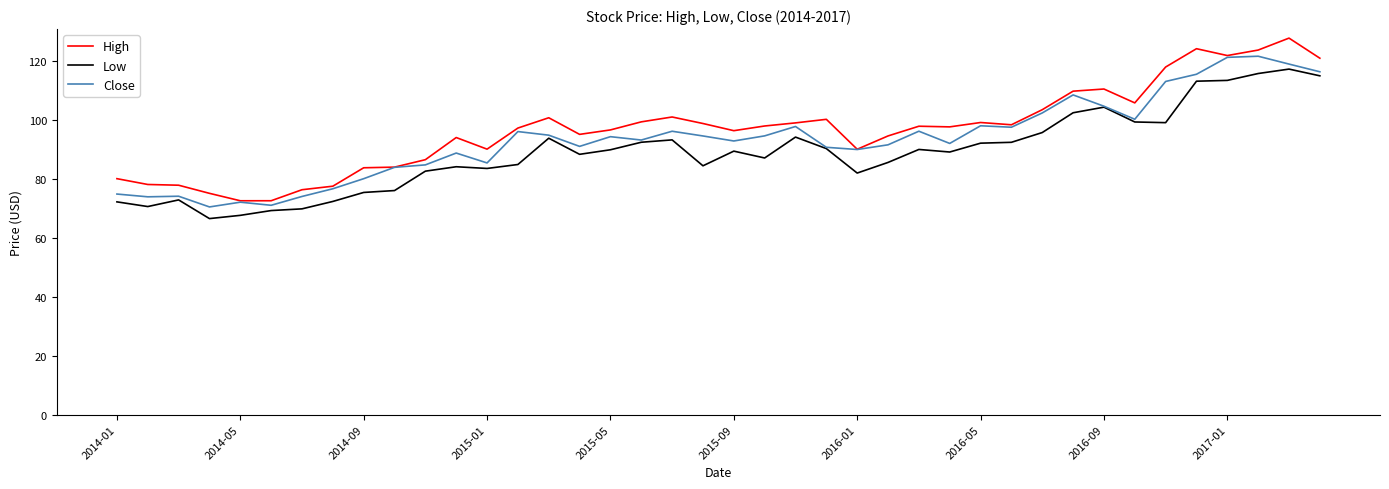

What is the minimum value for Low?

66.4